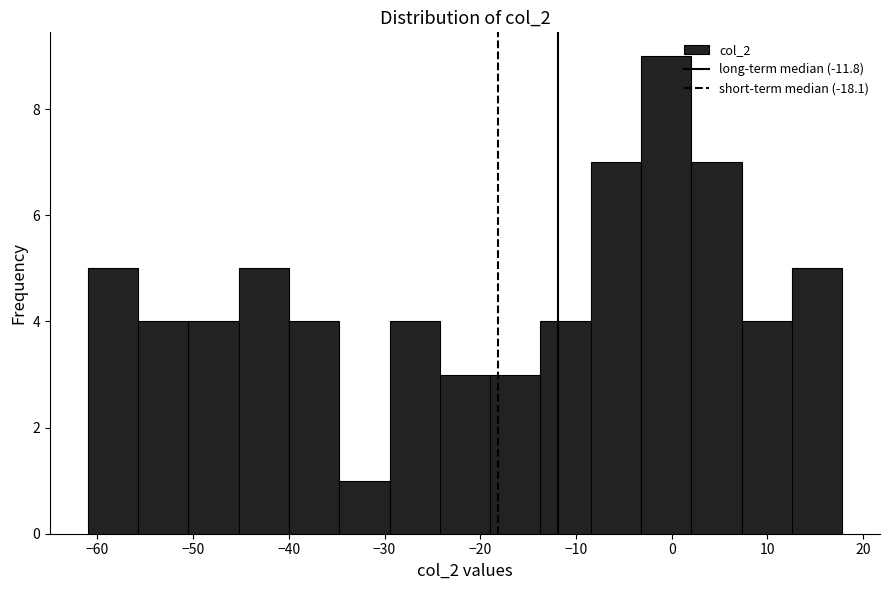

Reading left to right, transcribe this chart: for each bar, give the range it covers on the x-axis and its height. Neither the bar edges nor the heights are printed on the chart, so give them approximately, as read against the axes.

-61 to -56: 5
-56 to -50: 4
-50 to -45: 4
-45 to -40: 5
-40 to -35: 4
-35 to -29: 1
-29 to -24: 4
-24 to -19: 3
-19 to -14: 3
-14 to -8: 4
-8 to -3: 7
-3 to 2: 9
2 to 7: 7
7 to 13: 4
13 to 18: 5